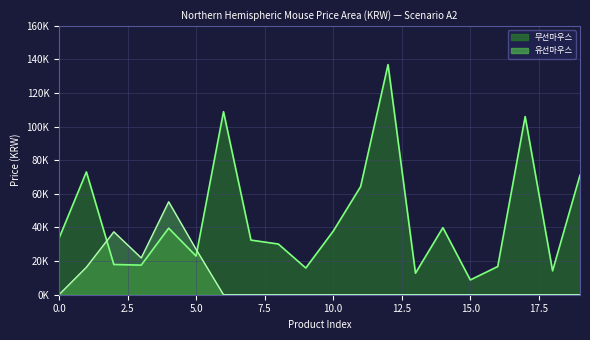

Between 17 and 0, which is larger?

17